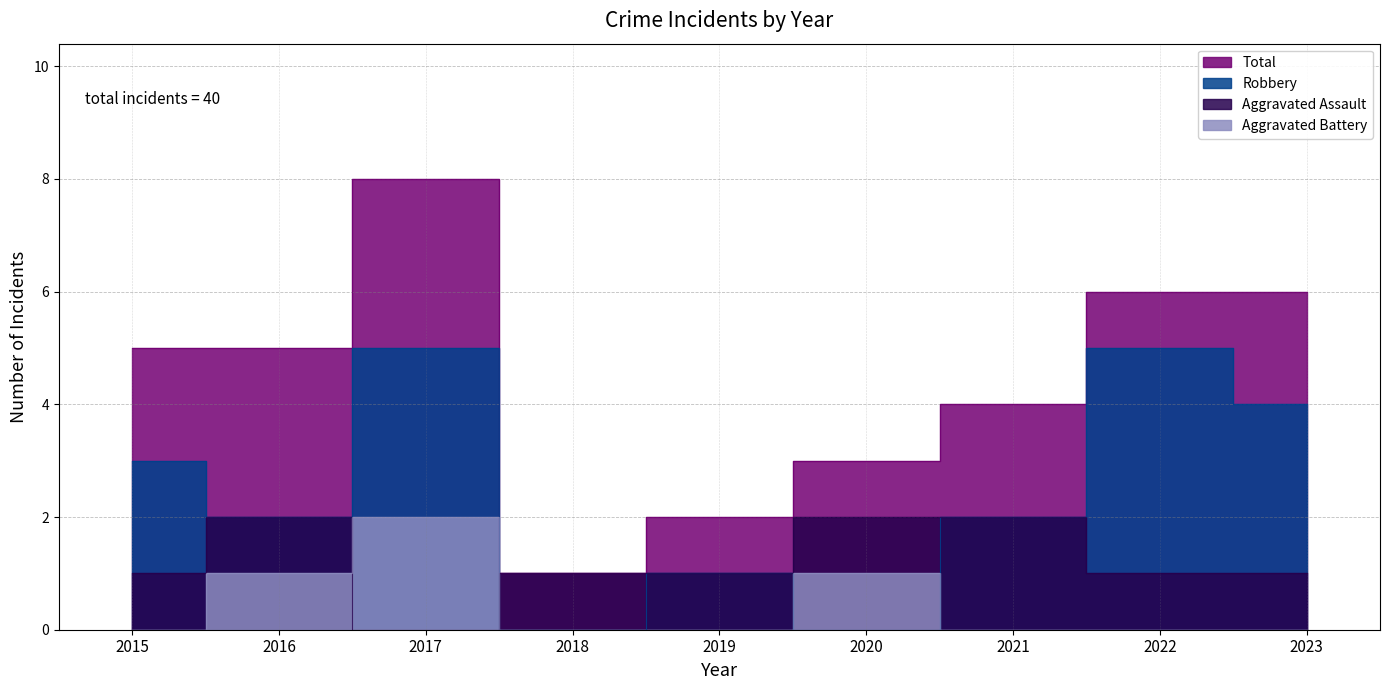

How many Robbery values are between 1 and 4?

5